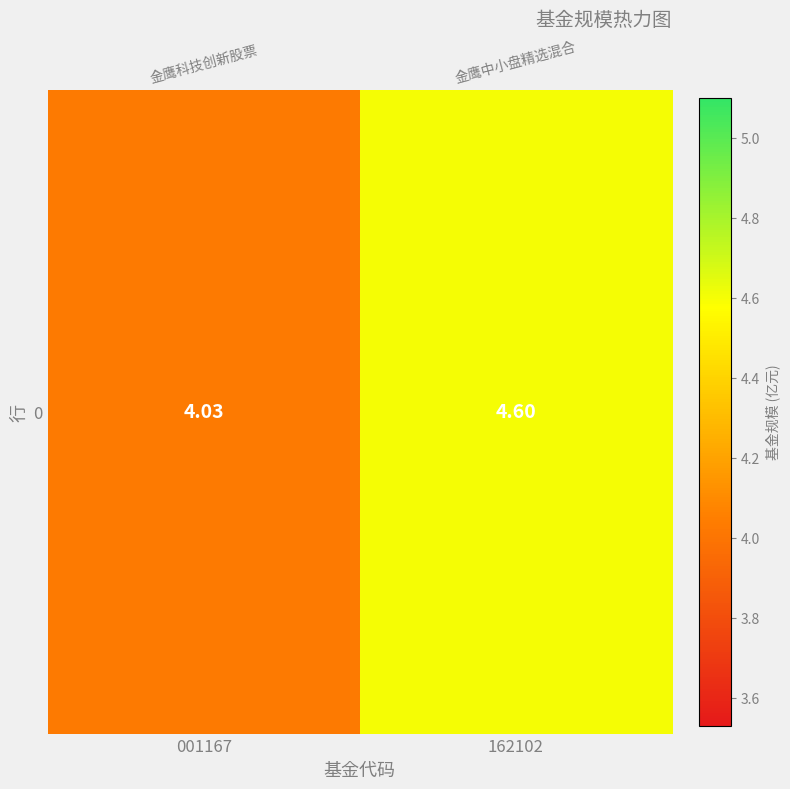

Where is the data nearest to the value 4?

001167